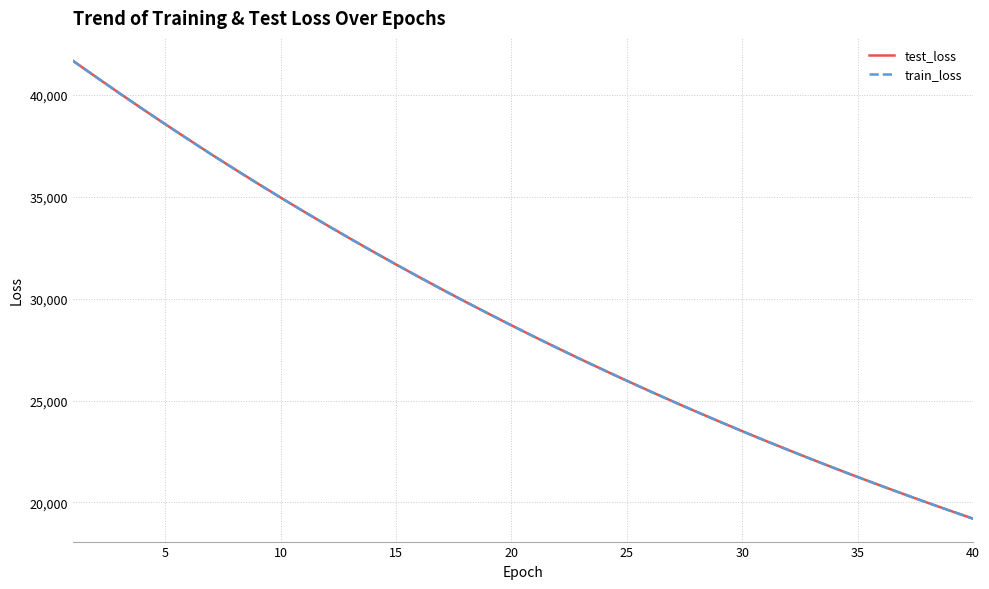

At how many categories does at least one series exceed 30576?

16